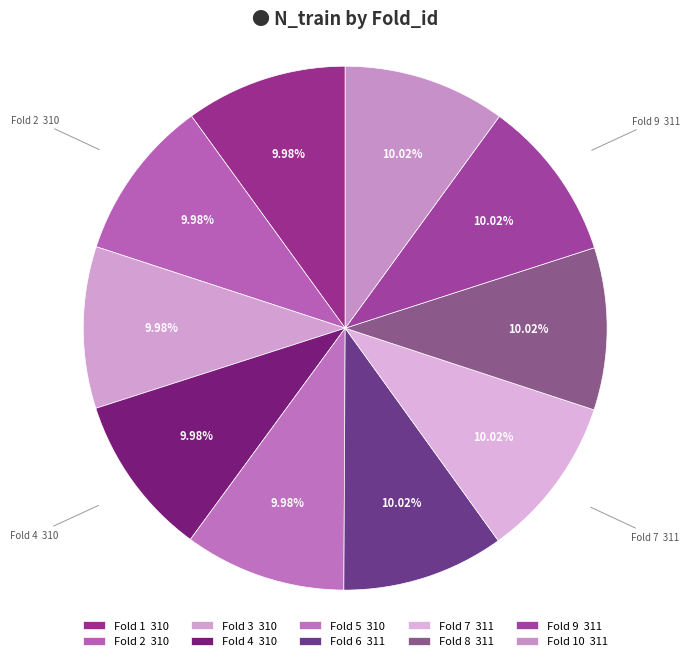

Is Fold 2 the majority of the pie?

No